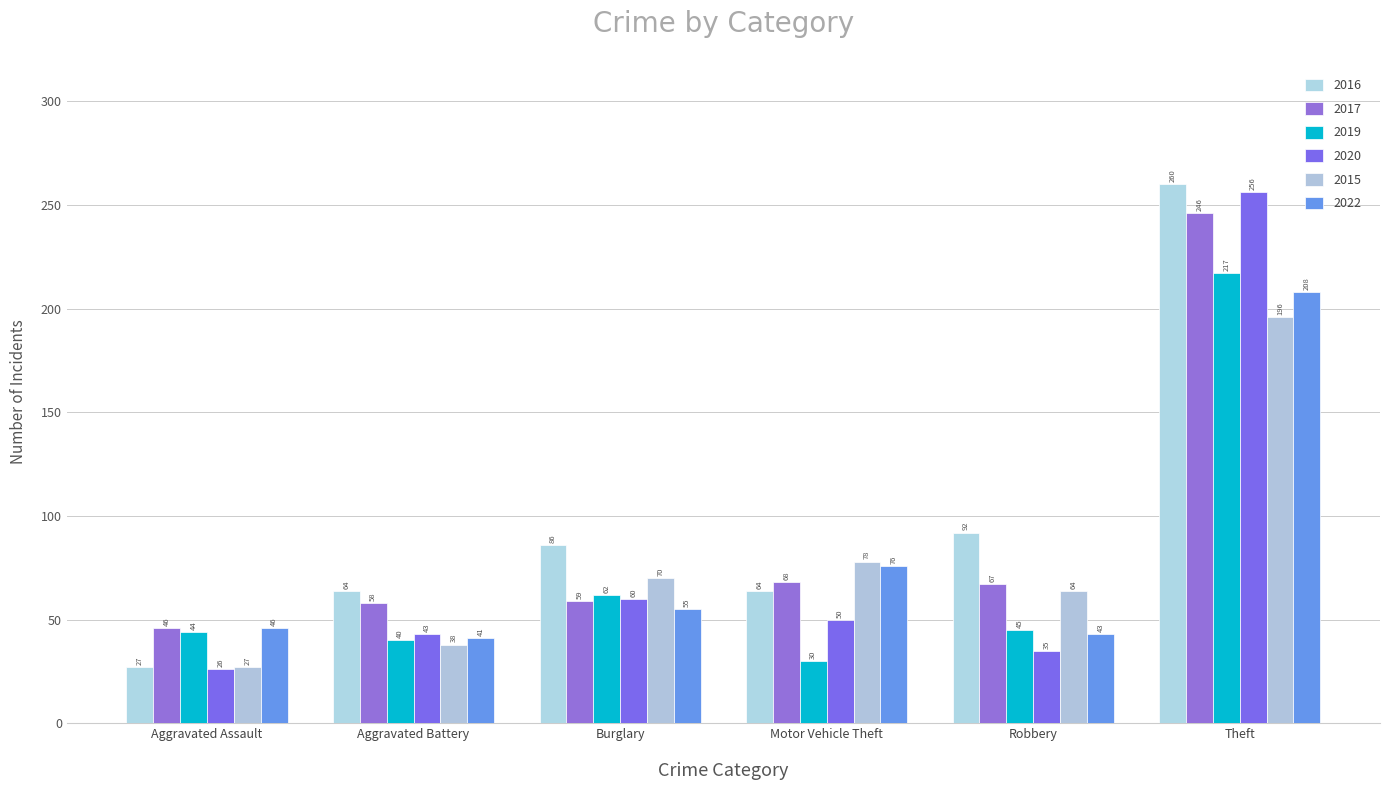

How many groups of bars are there?

6